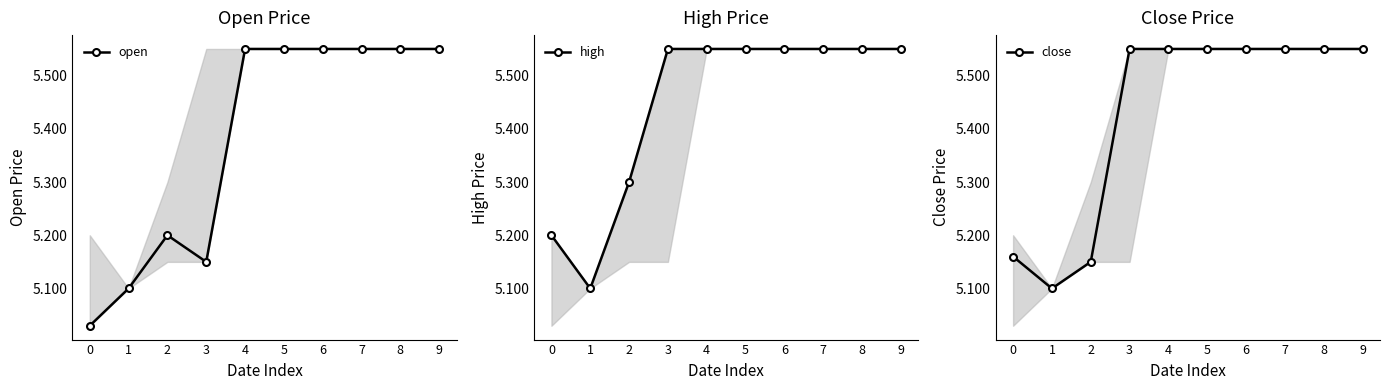

How many distinct data groups are displayed?

3